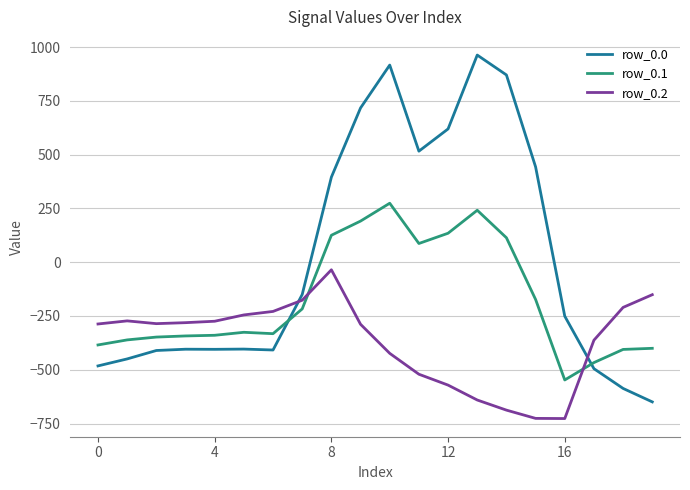

Count the number of categories in the chart.

20